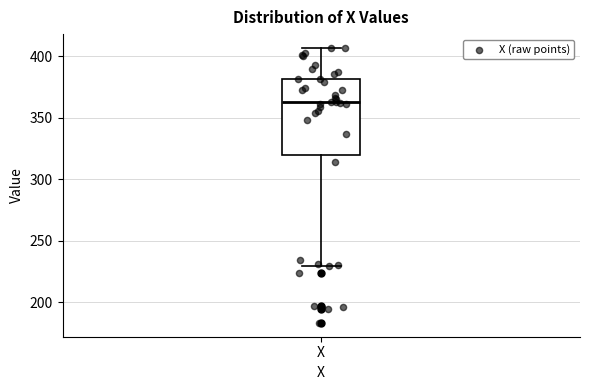

Where does the median line of the box for X sit on the y-axis? The values are not printed on the chart, so give them approximately, as read against the axis.

365